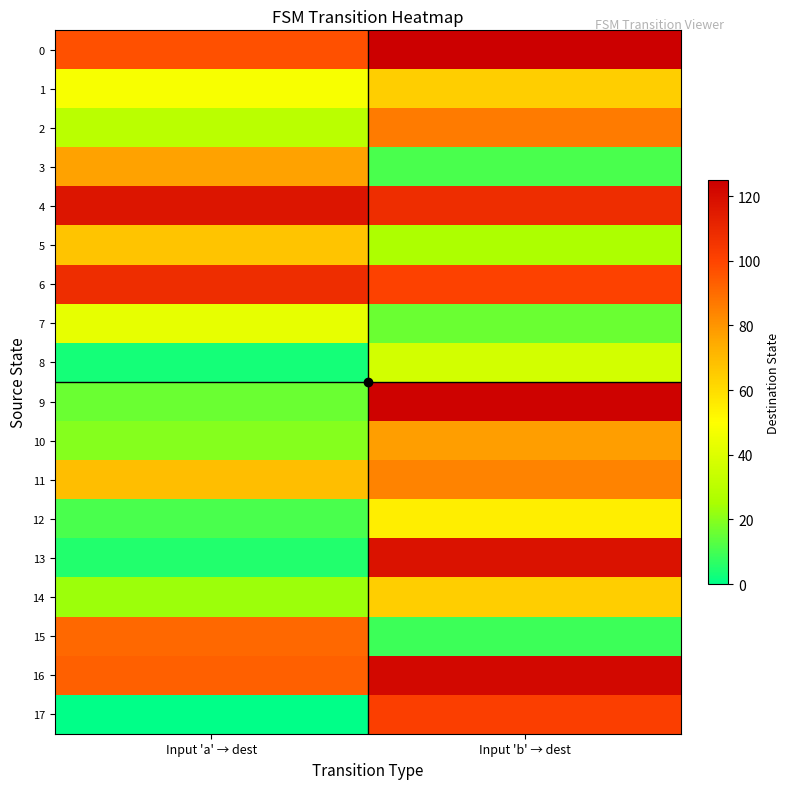

Which label corresponds to the largest value in the chart?

Input 'b' → dest